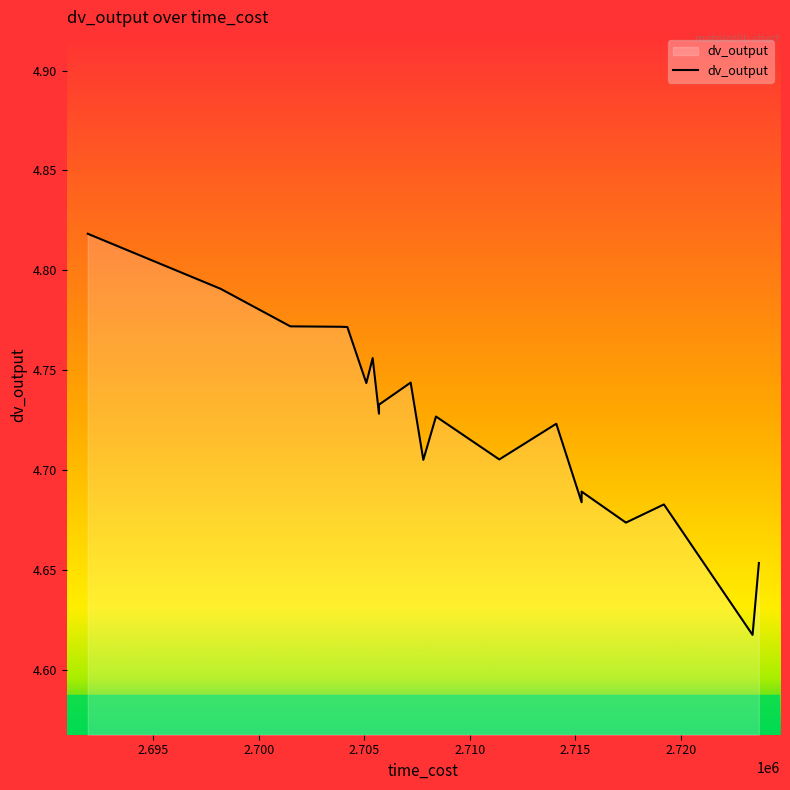

What is the maximum value shown in the chart?

4.8